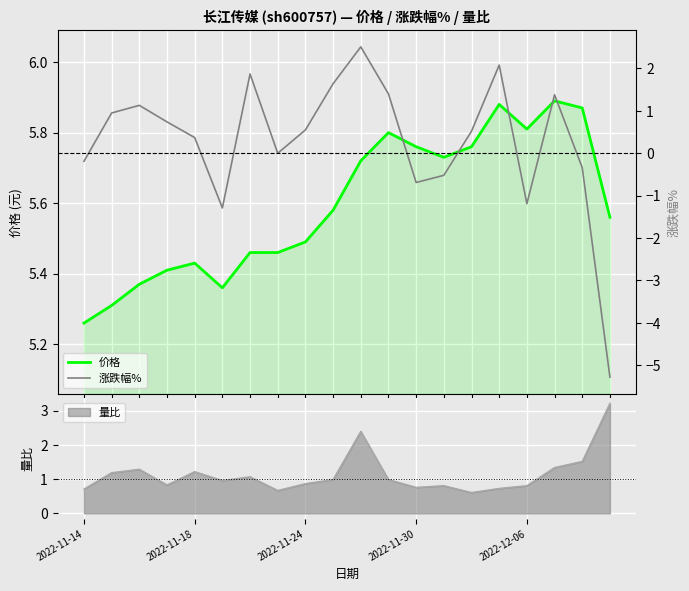

What is the difference between the highest and lowest values at 19?

10.8